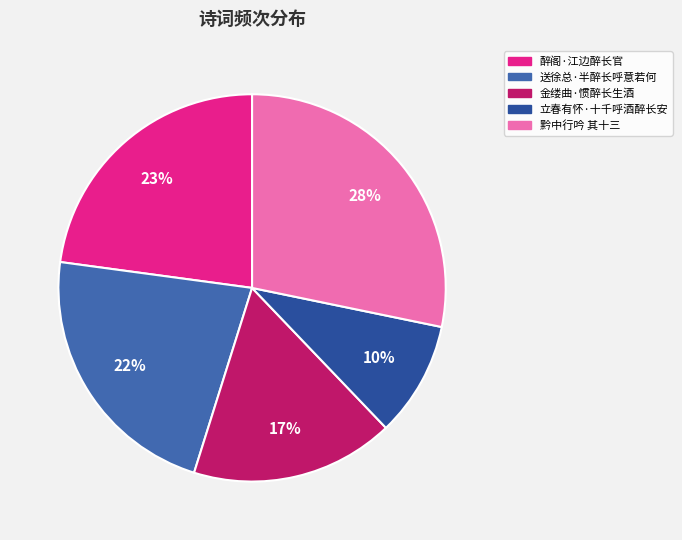

To the nearest percent, what portion does 送徐总·半醉长呼意若何 represent?

22%